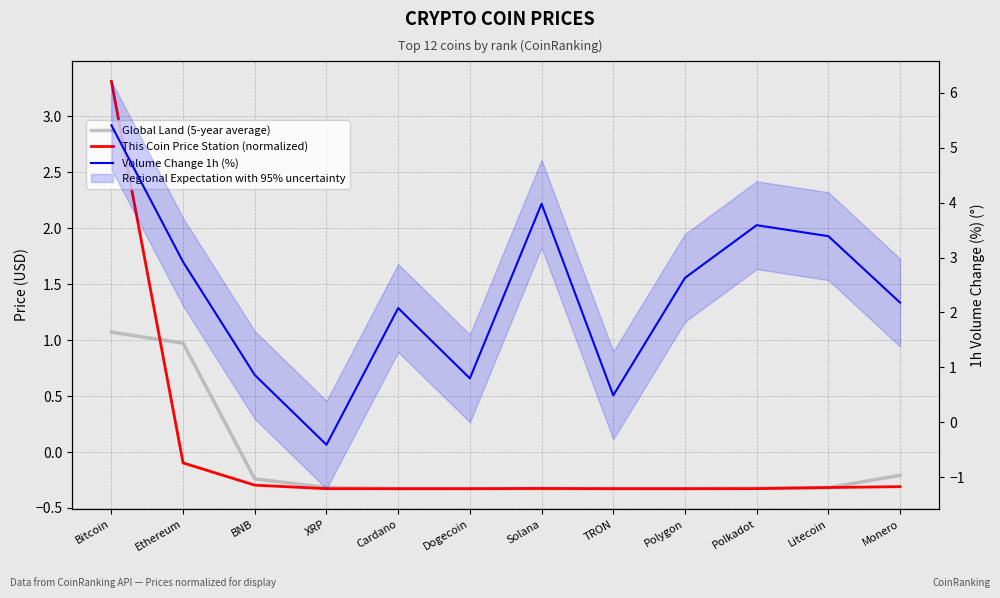

The This Coin Price Station (normalized) series shows -0.3 at Monero. True or false?

True